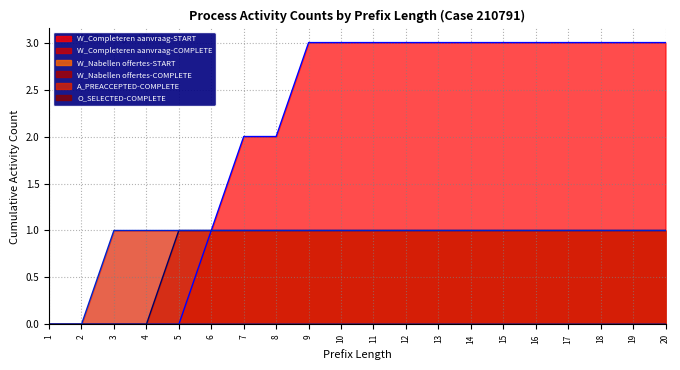

Reading right to left, extract all data points from this chart.

W_Completeren aanvraag-START: 3	3	3	3	3	3	3	3	3	3	3	3	2	2	1	0	0	0	0	0
W_Nabellen offertes-COMPLETE: 1	1	1	1	1	1	1	1	1	1	1	1	1	1	1	1	0	0	0	0
A_PREACCEPTED-COMPLETE: 1	1	1	1	1	1	1	1	1	1	1	1	1	1	1	1	1	1	0	0